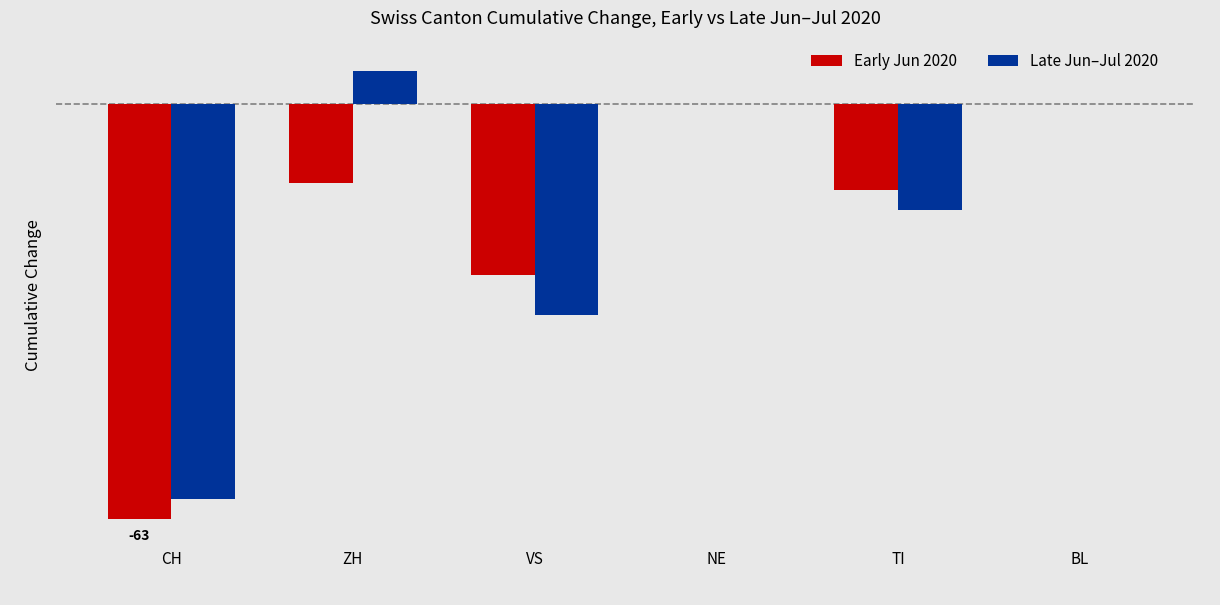

Is it true that Late Jun–Jul 2020 equals -21 at TI?

False